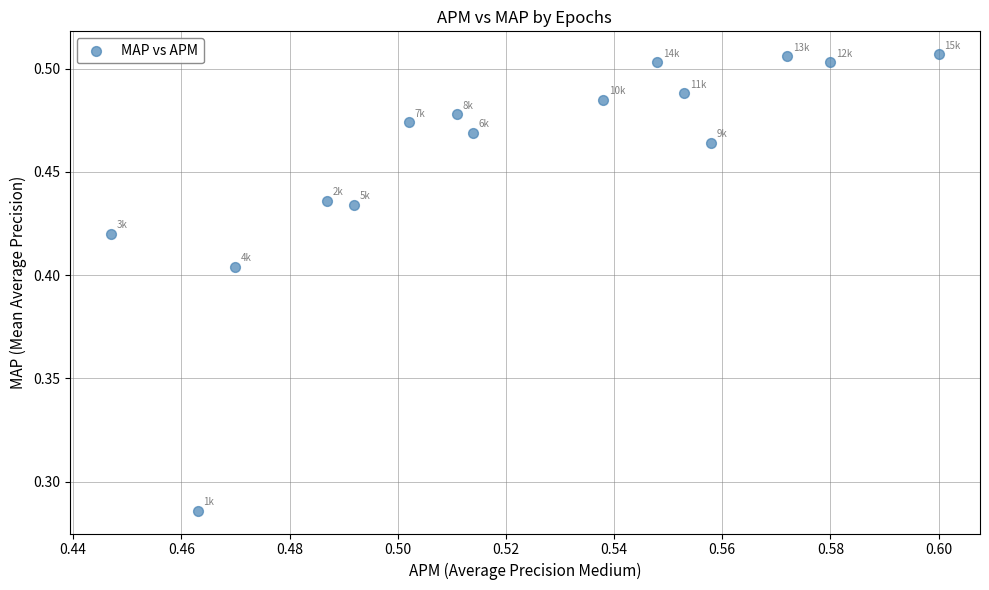

Count the number of points in this scatter plot.

15